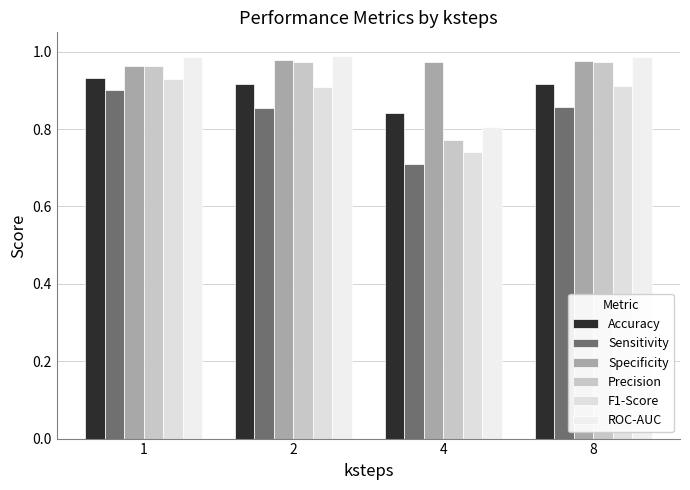

The Sensitivity series shows 1.2 at 4. True or false?

False